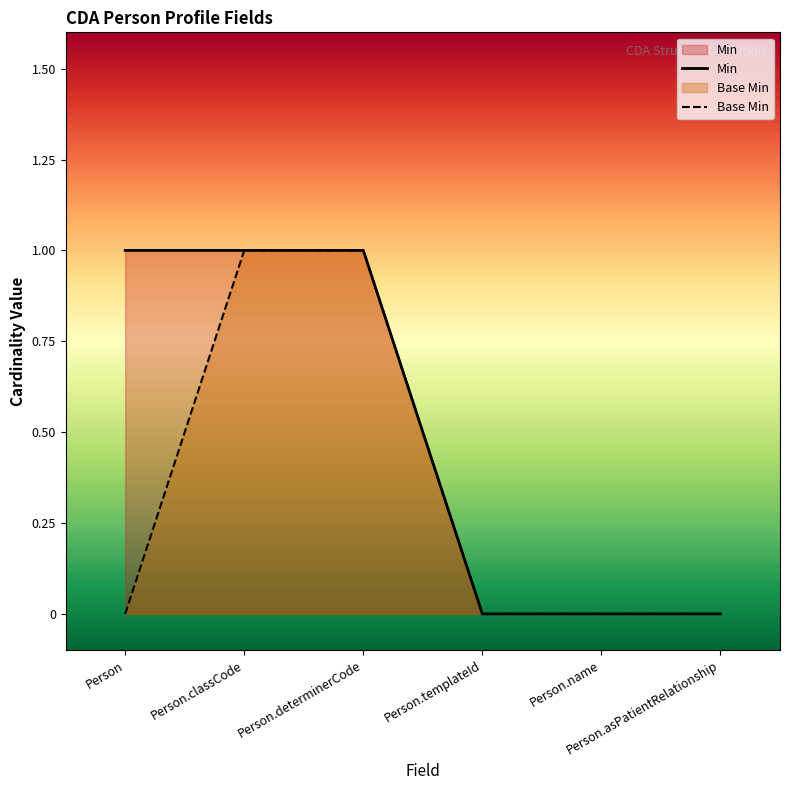

The value of Base Min at Person.classCode is 2. True or false?

False